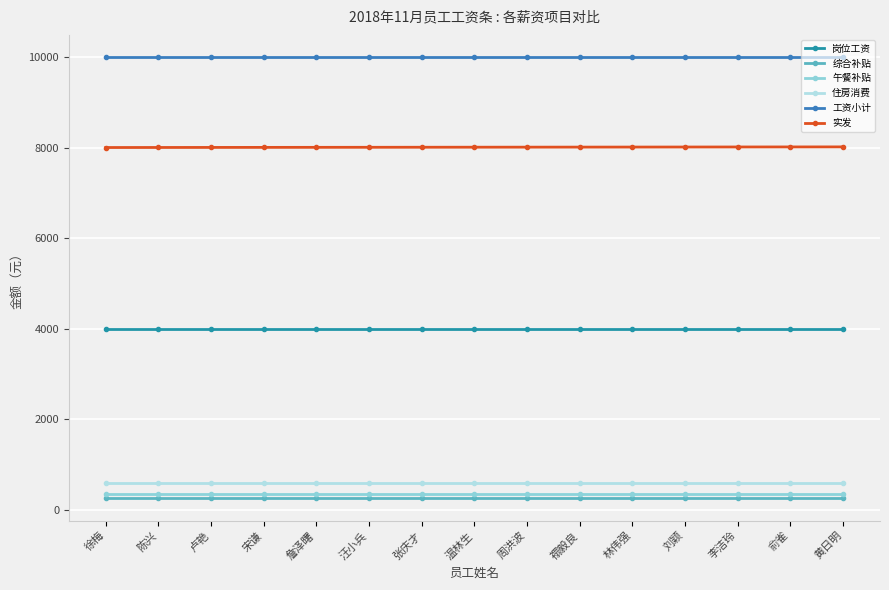

Count the number of categories in the chart.

15